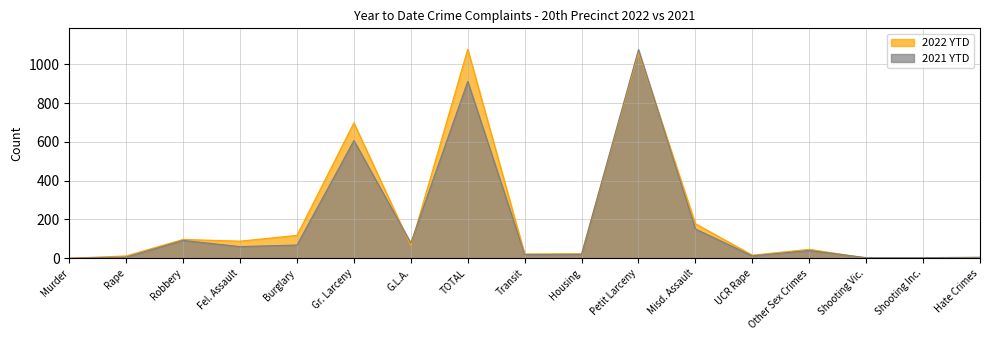

True or false: 2021 YTD has more than 0 points higher than both neighbors.

True